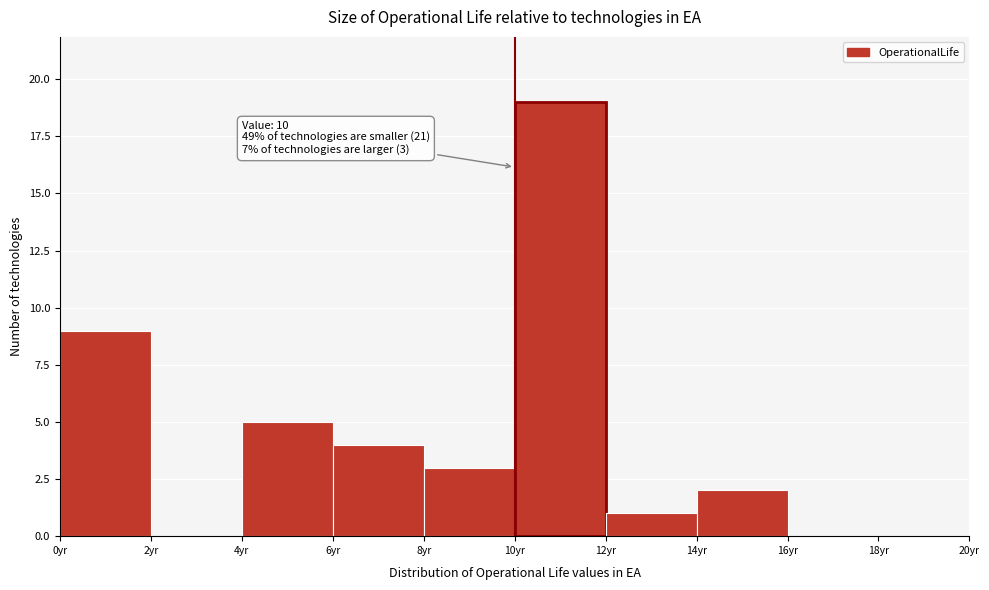

Over which range of the x-axis is the bar tallest?

10 to 12